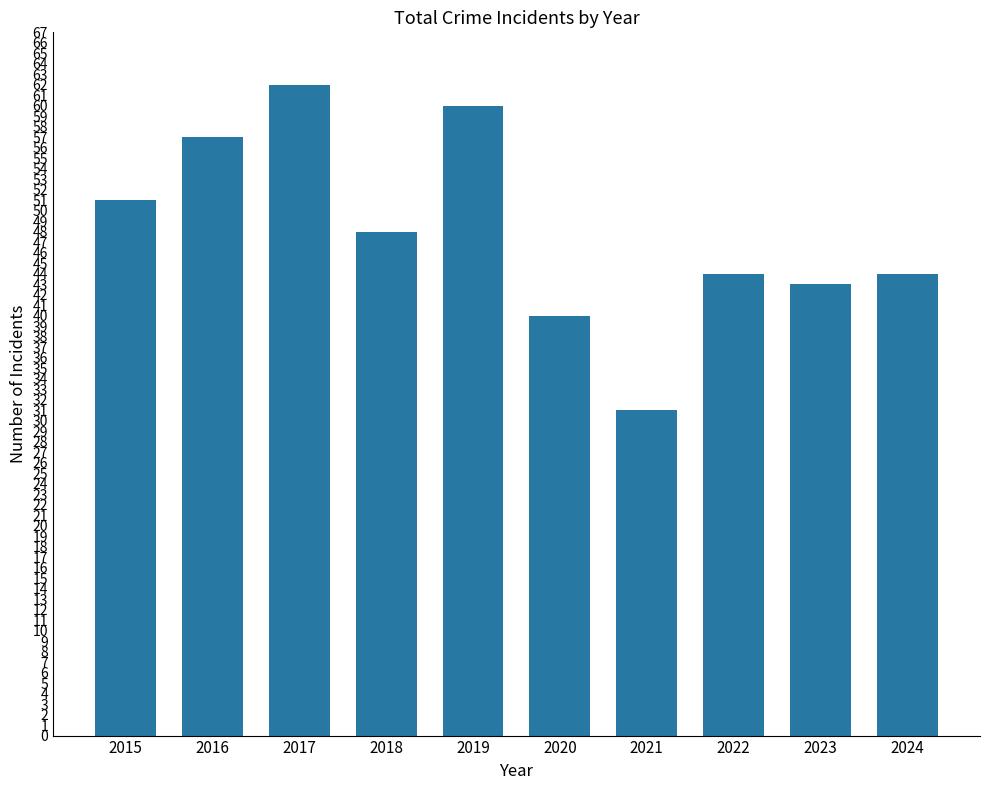

What is the ratio of the value at 2024 to the value at 2019?

0.7